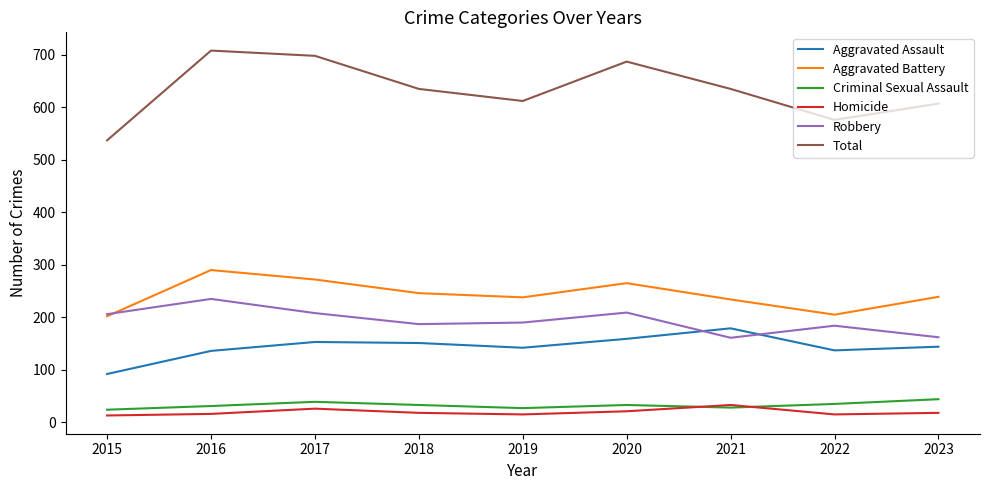

Which series has the largest total across all categories?

Total